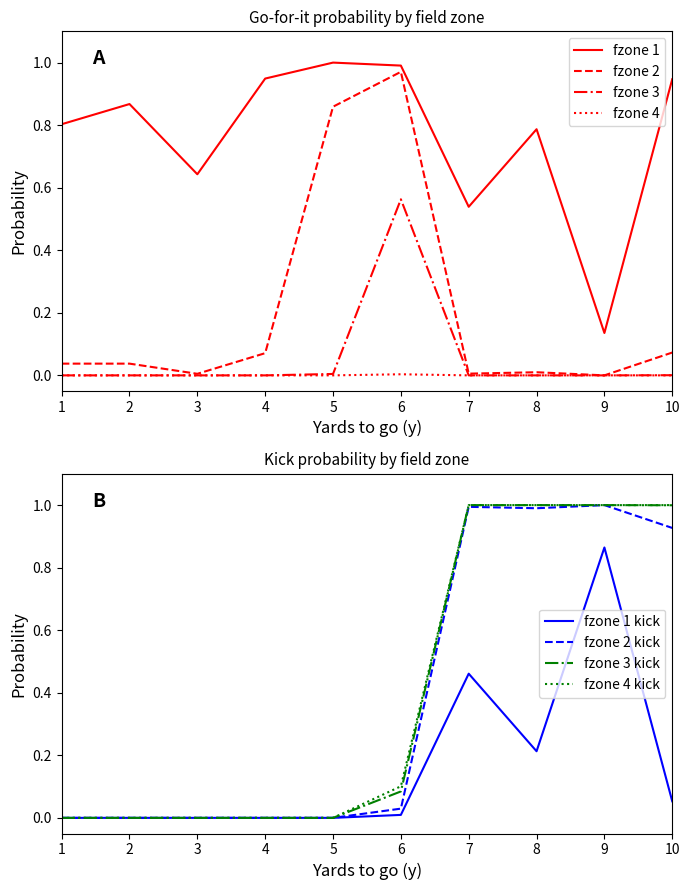

What is the minimum value for gofor?

0.1